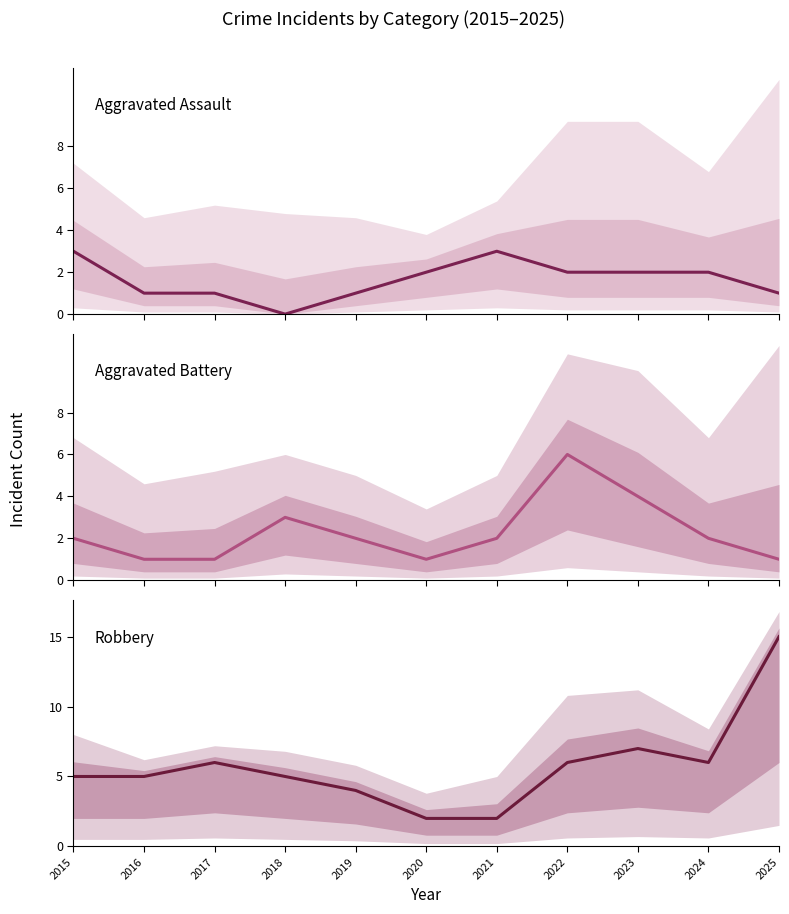

Rank the series by their maximum value, from lowest to highest.

Aggravated Assault, Aggravated Battery, Robbery